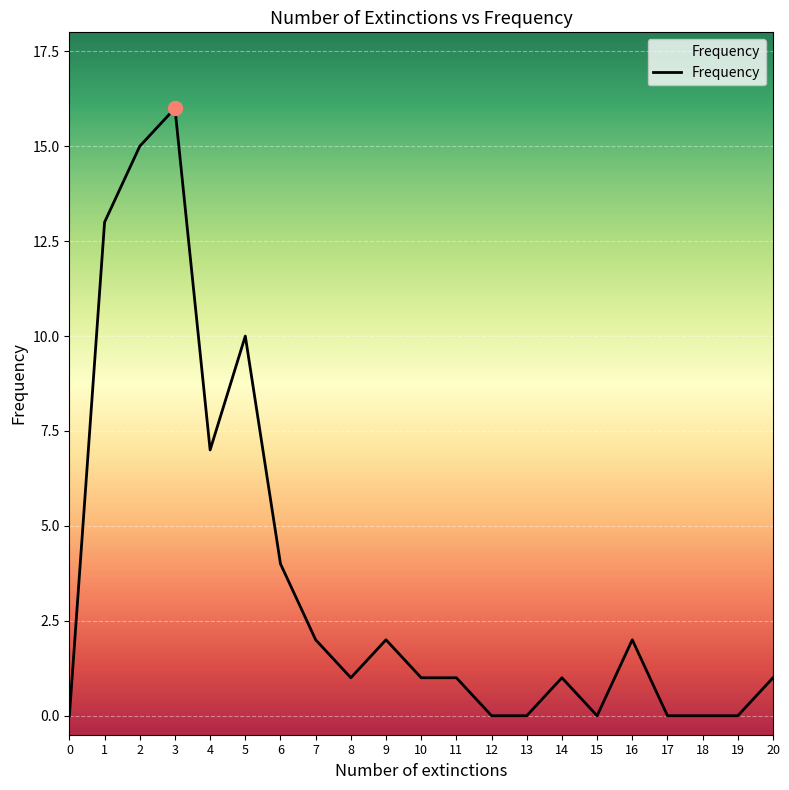

How many distinct data groups are displayed?

1